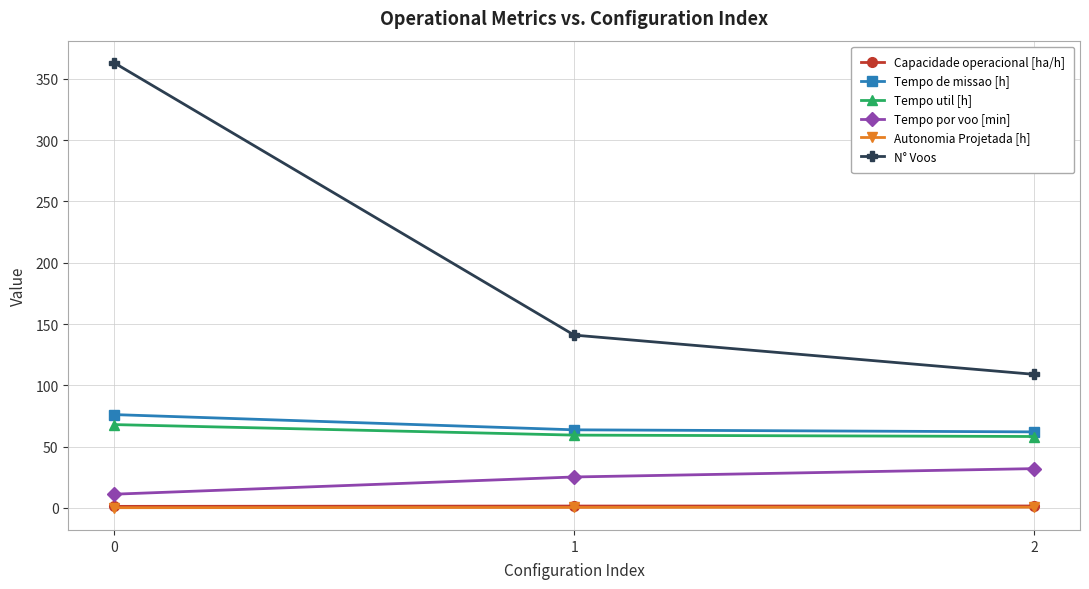

What is the maximum value for Tempo por voo [min]?

32.1